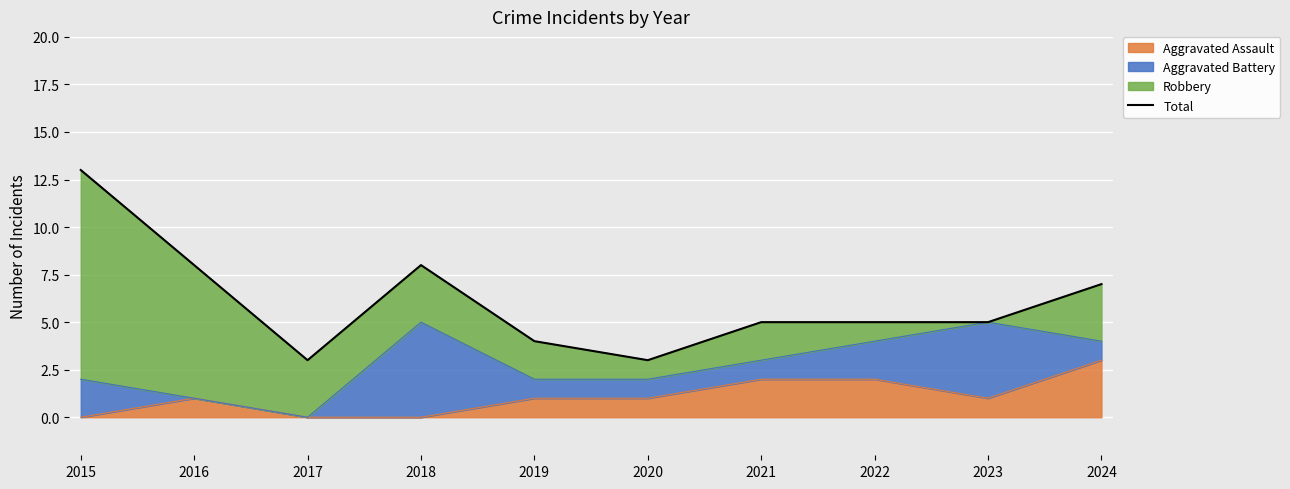

Which category has the highest value in the Aggravated Assault series?

2024